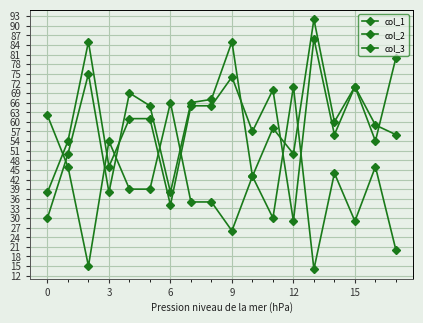

What is the difference between the maximum and minimum values in the col_2 series?

57